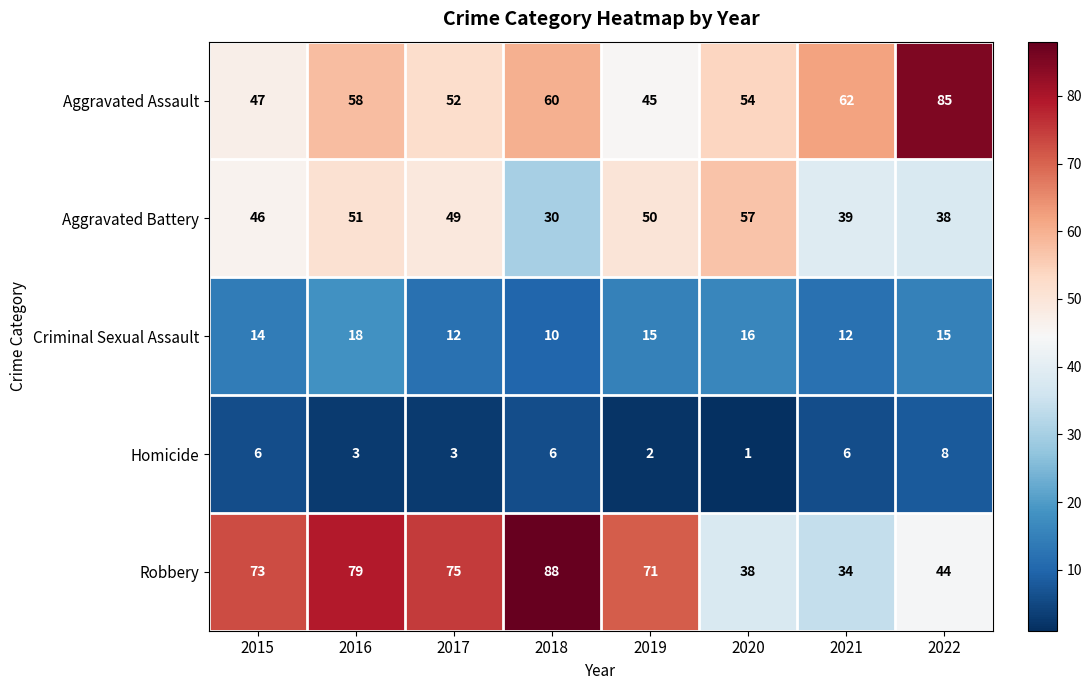

At how many categories does at least one series exceed 77?

3